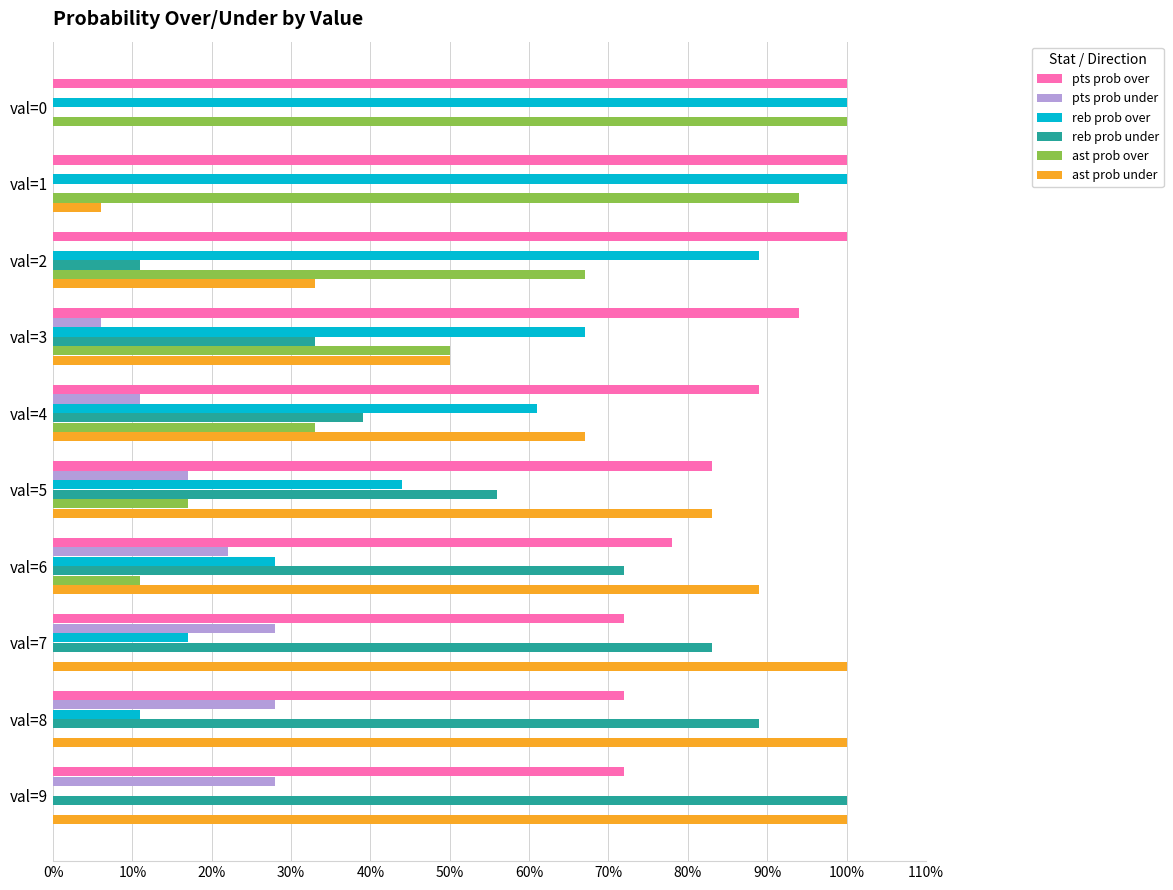

The value of pts prob over at val=6 is 132. True or false?

False